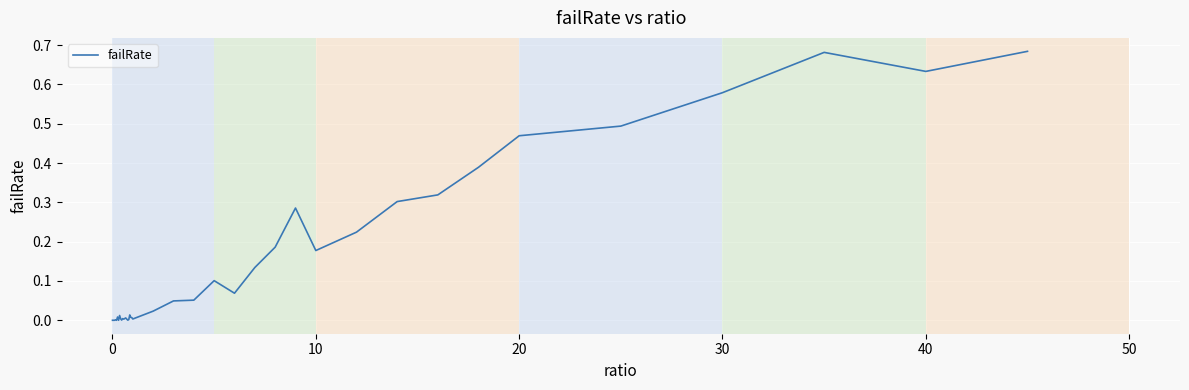

How many lines are shown in the chart?

1